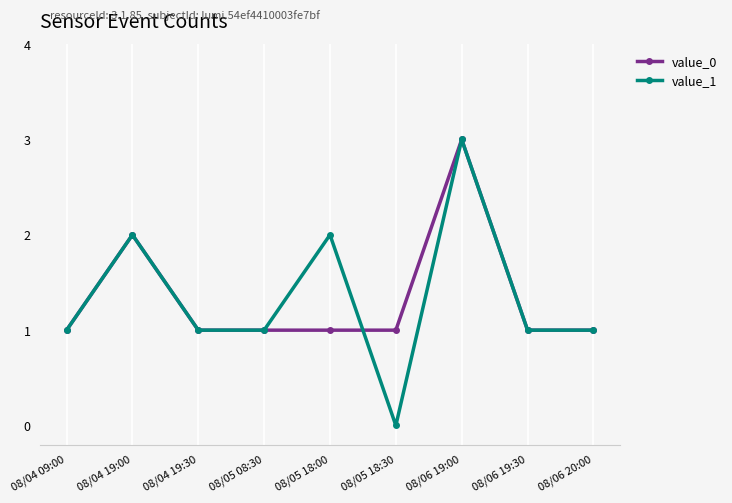

The value of value_0 at 08/04 19:30 is 1. True or false?

True